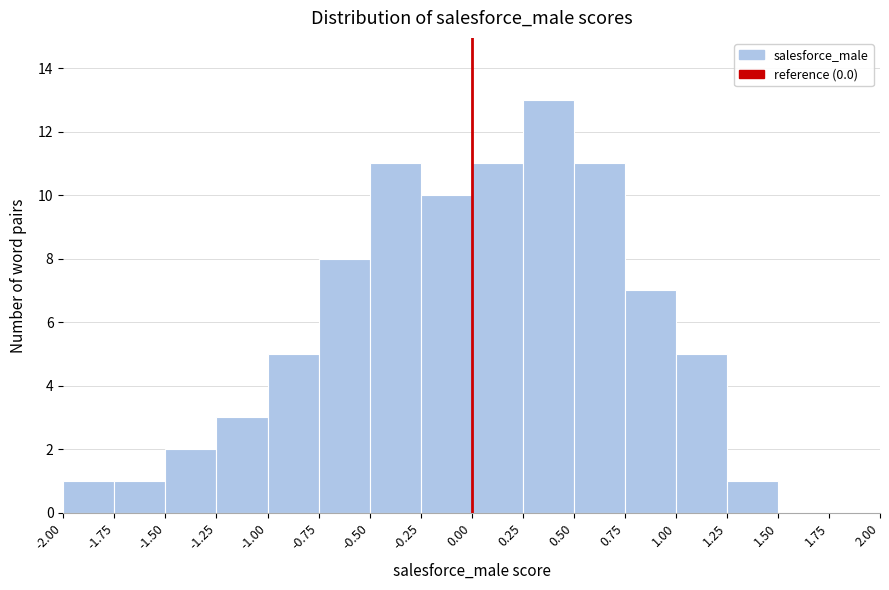

Reading left to right, list every bar in this chart as the range it spans on the x-axis followed by its height. The values are not printed on the chart, so give them approximately, as read against the axis.

-2.00 to -1.75: 1
-1.75 to -1.50: 1
-1.50 to -1.25: 2
-1.25 to -1.00: 3
-1.00 to -0.75: 5
-0.75 to -0.50: 8
-0.50 to -0.25: 11
-0.25 to 0.00: 10
0.00 to 0.25: 11
0.25 to 0.50: 13
0.50 to 0.75: 11
0.75 to 1.00: 7
1.00 to 1.25: 5
1.25 to 1.50: 1
1.50 to 1.75: 0
1.75 to 2.00: 0